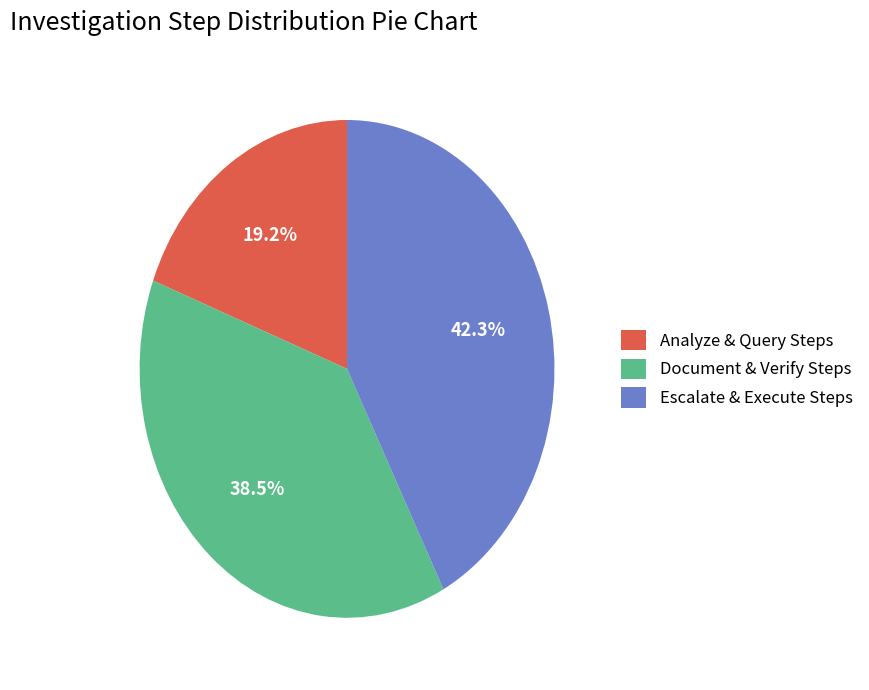

Rank the categories by value from highest to lowest.

Escalate & Execute Steps, Document & Verify Steps, Analyze & Query Steps